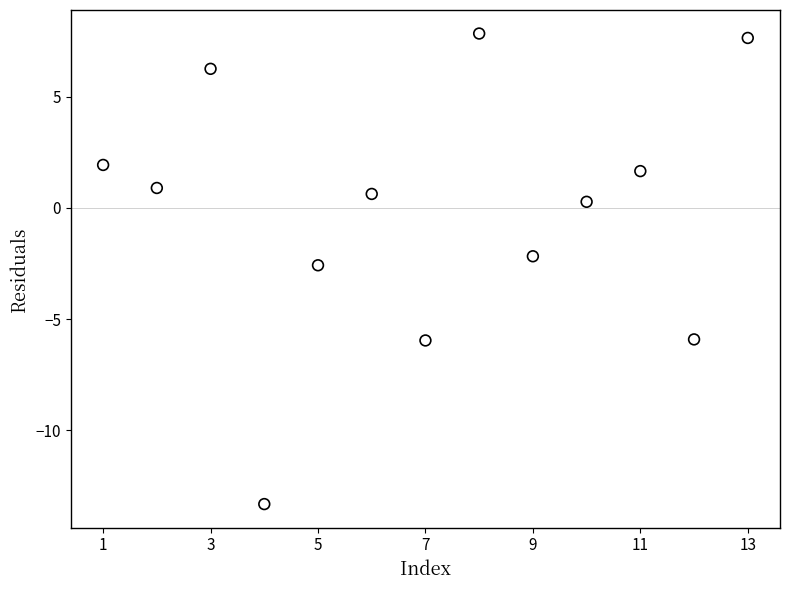

What is the range of X values (max minus min)?

12.0